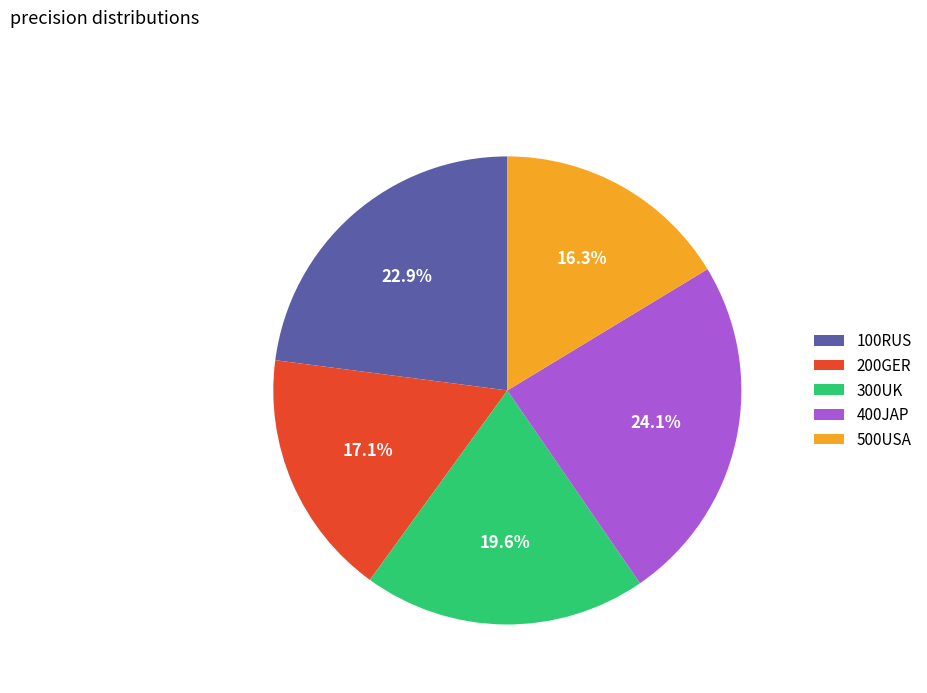

Which slice is the largest?

400JAP